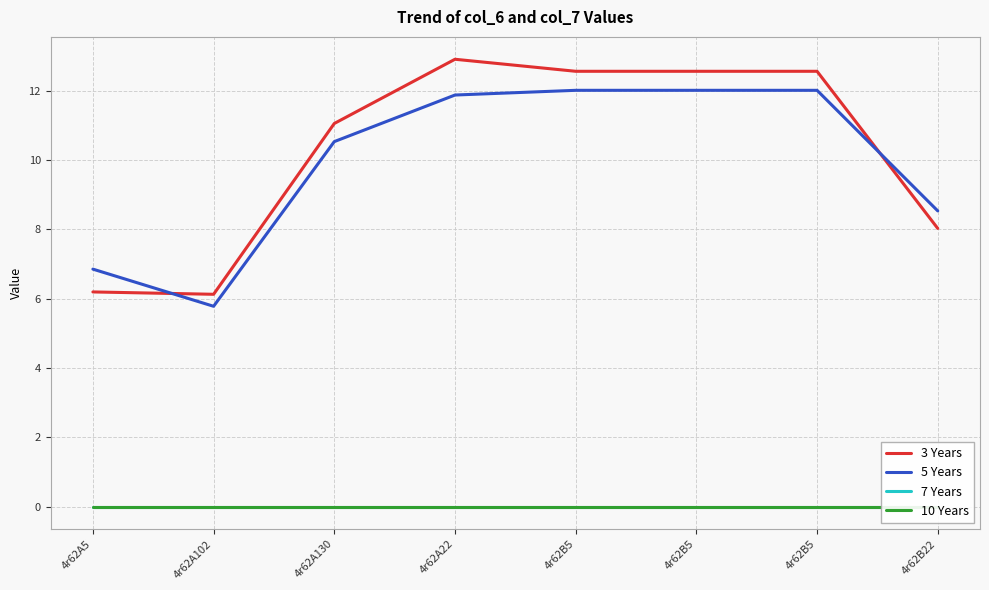

Reading left to right, extract all data points from this chart.

3 Years: 6.2	6.1	11.1	12.9	12.6	12.6	12.6	8.0
5 Years: 6.9	5.8	10.5	11.9	12.0	12.0	12.0	8.5
7 Years: 0.0	0.0	0.0	0.0	0.0	0.0	0.0	0.0
10 Years: 0.0	0.0	0.0	0.0	0.0	0.0	0.0	0.0